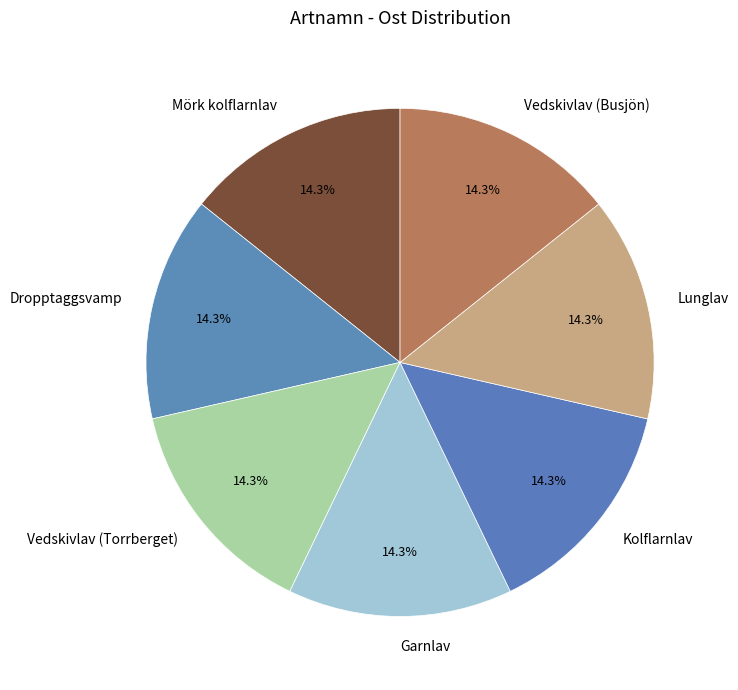

Is there a majority slice in this chart?

No